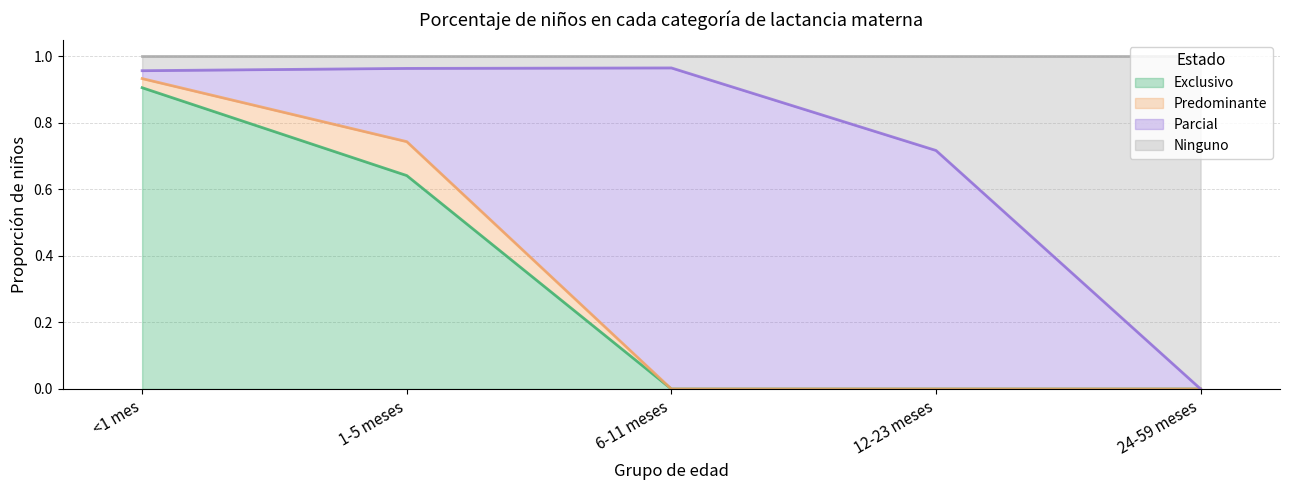

What is the label of the 4th point from the left?

12-23 meses